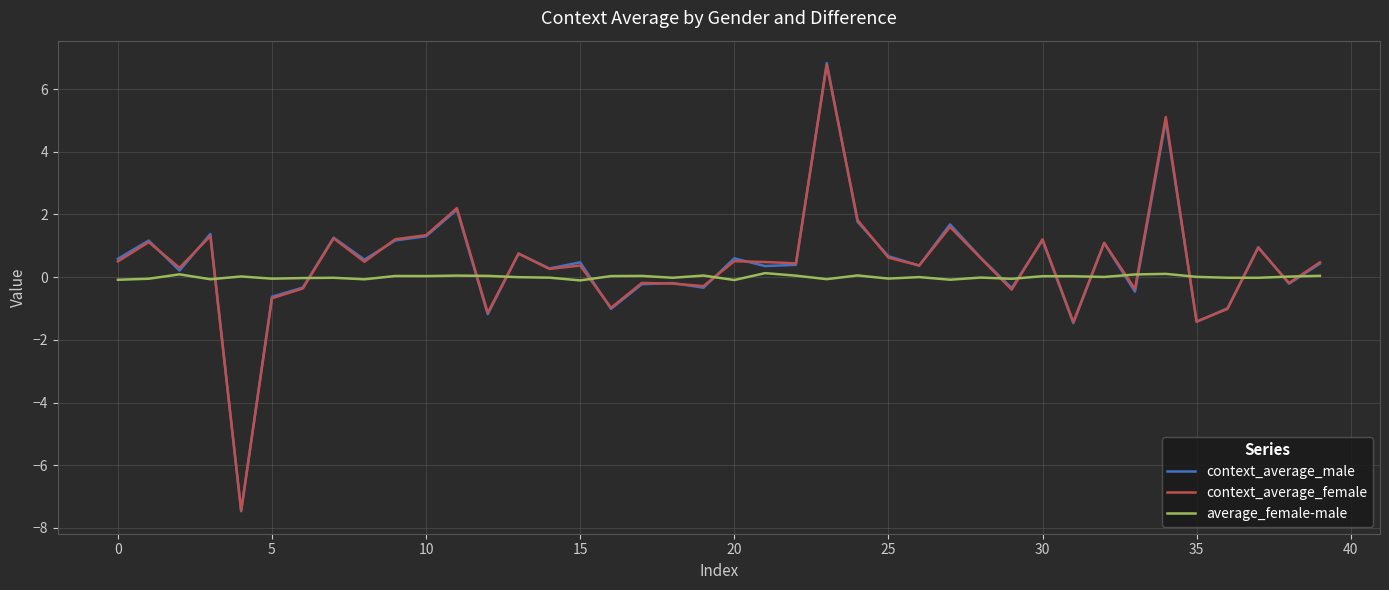

What is the minimum value shown in the chart?

-7.5